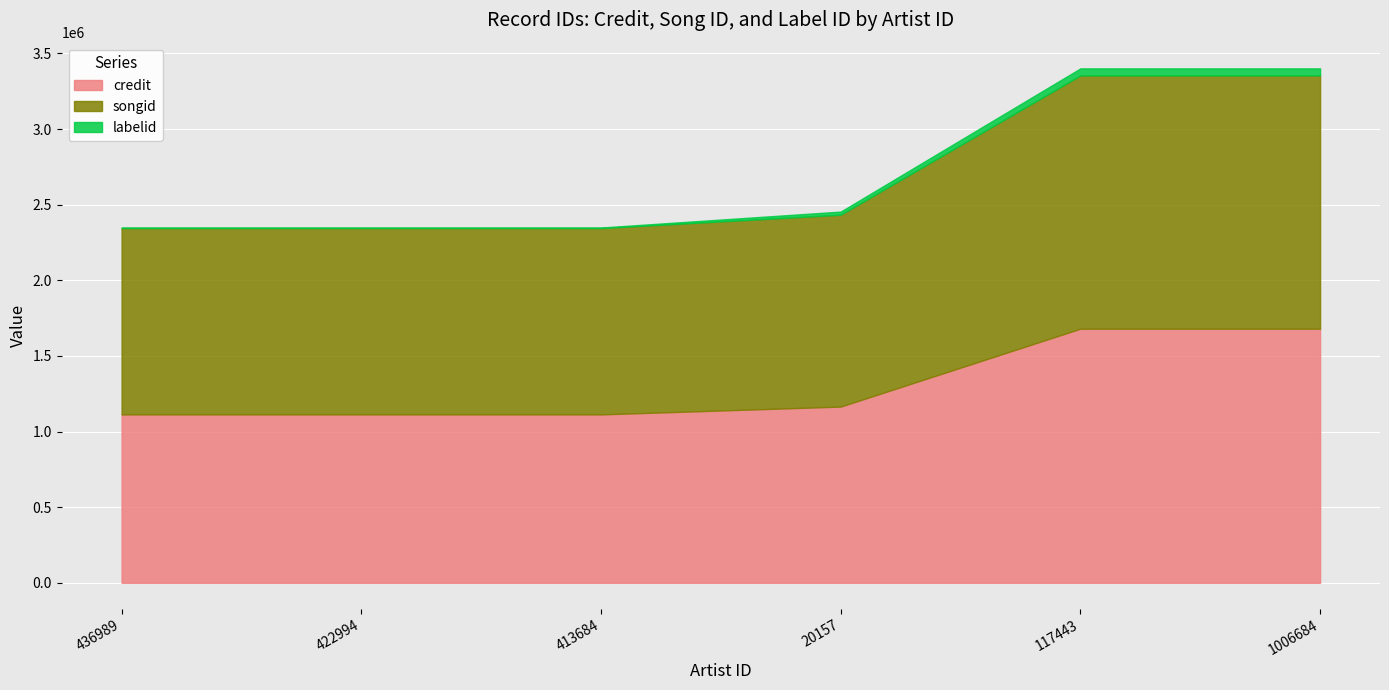

What is the average value of the credit series?

1310981